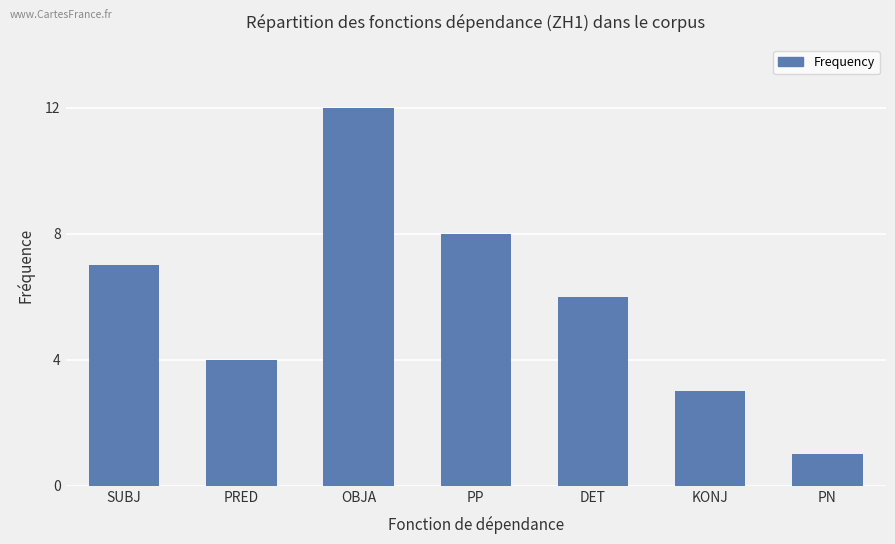

What is the approximate value at DET, to the nearest 5?

5